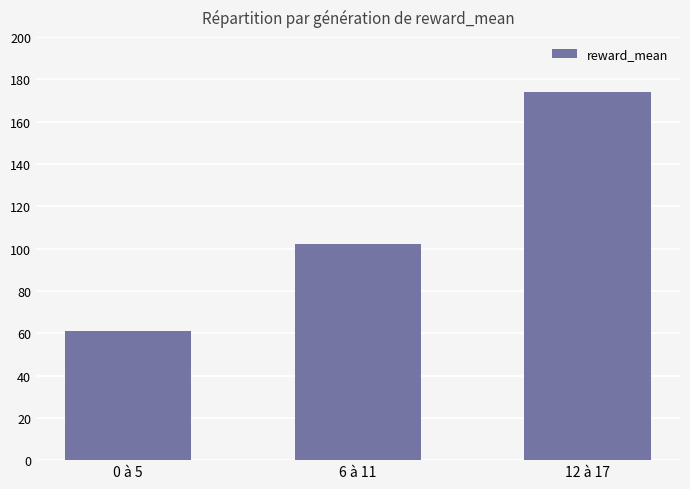

What is the smallest value displayed?

61.0